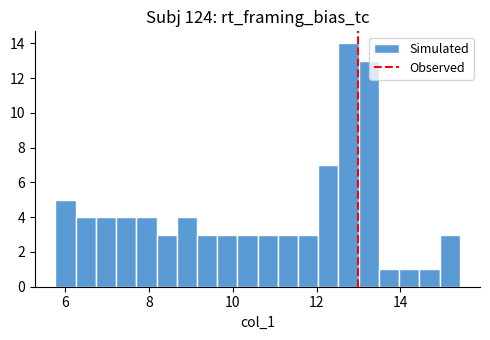

Around what value on the x-axis is the tallest bar? Give the approximate position of its centre, as read against the axis.

12.8